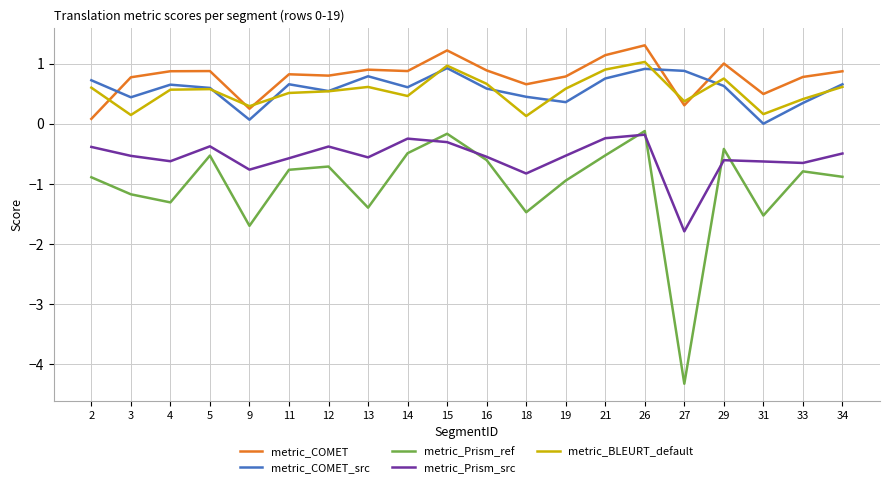

Where is the first local maximum for metric_Prism_src?

5